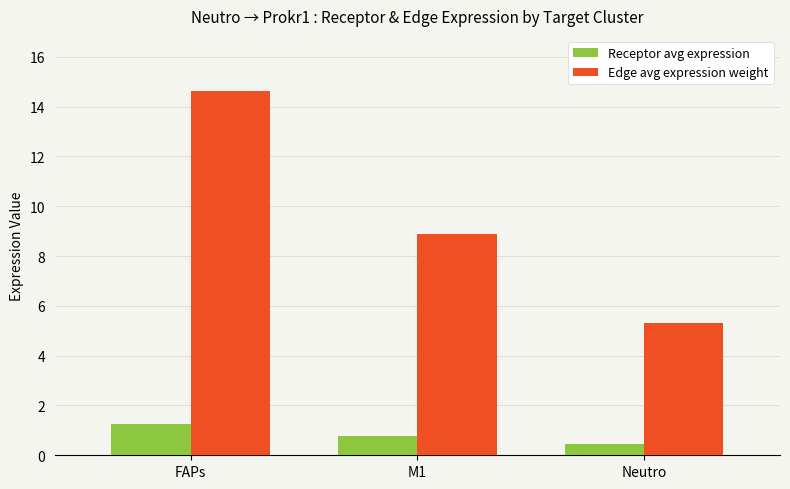

Which series has the widest spread of values?

Edge avg expression weight